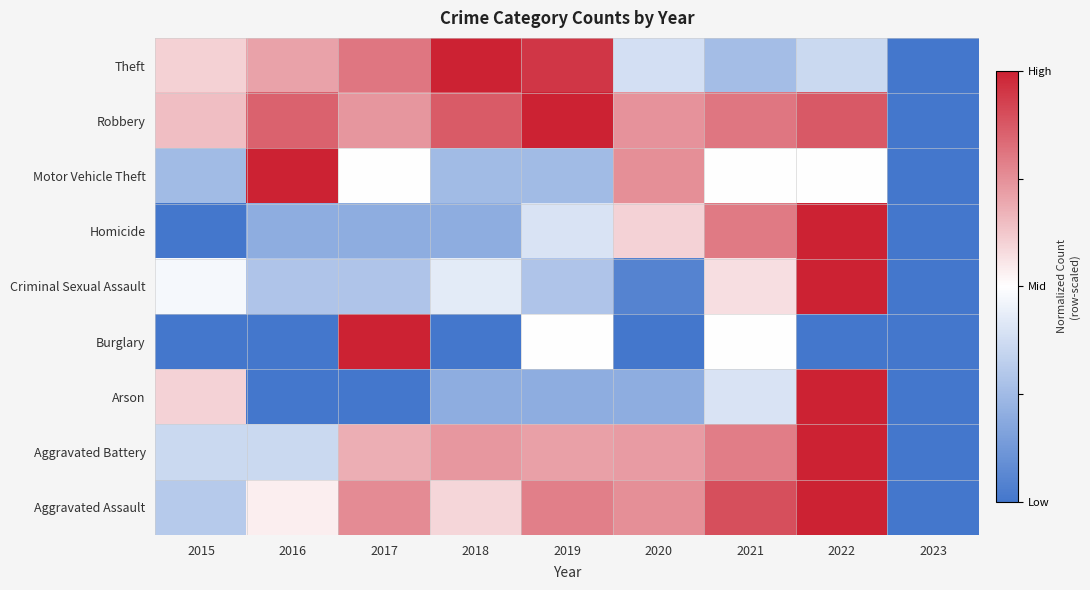

Between 2020 and 2017, which is larger?

2017